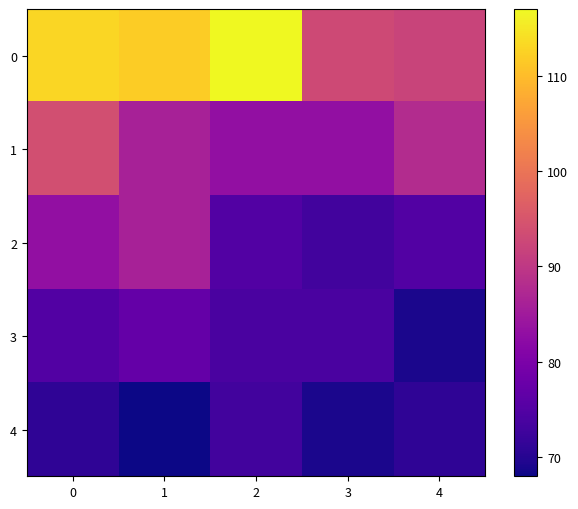

Rank the series at 4 from highest to lowest value.

0, 1, 2, 4, 3